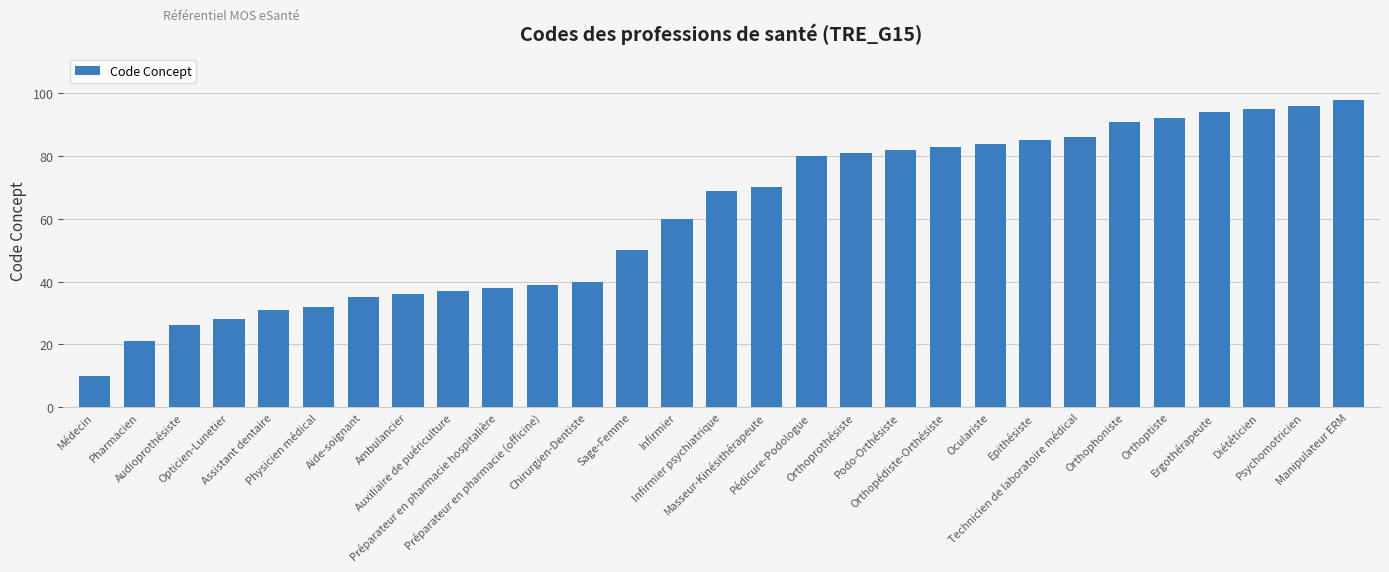

True or false: the data shows 96 at Psychomotricien.

True